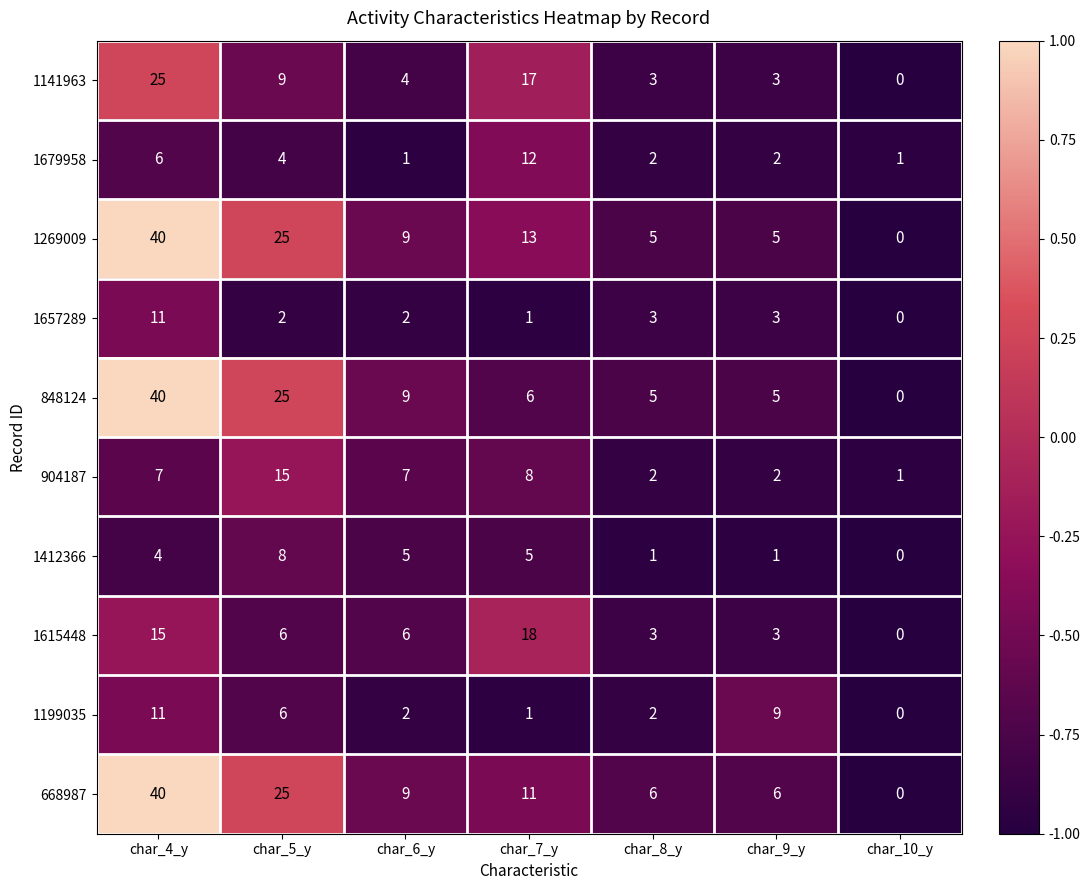

Which label corresponds to the smallest value in the chart?

char_10_y